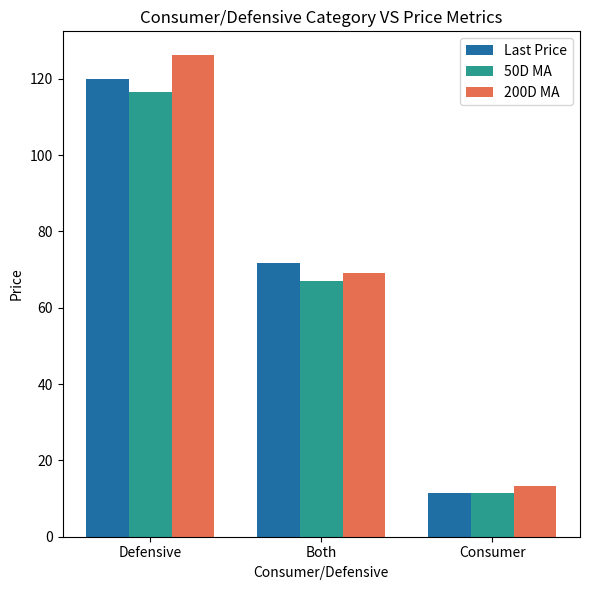

What is the label of the 3rd bar from the left?

Consumer